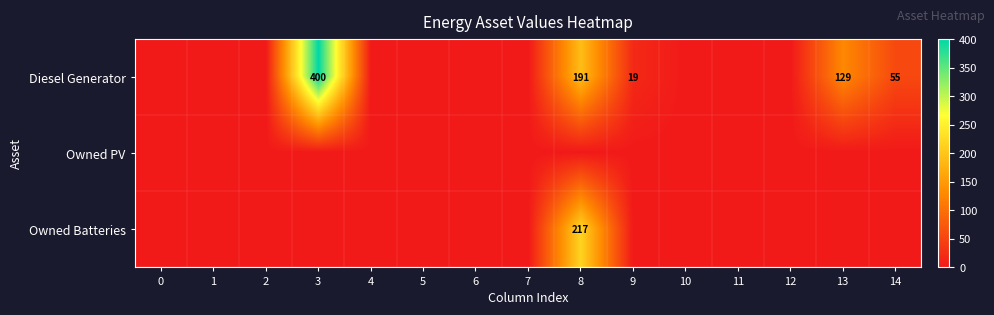

Is it true that Diesel Generator equals 129 at 13?

True